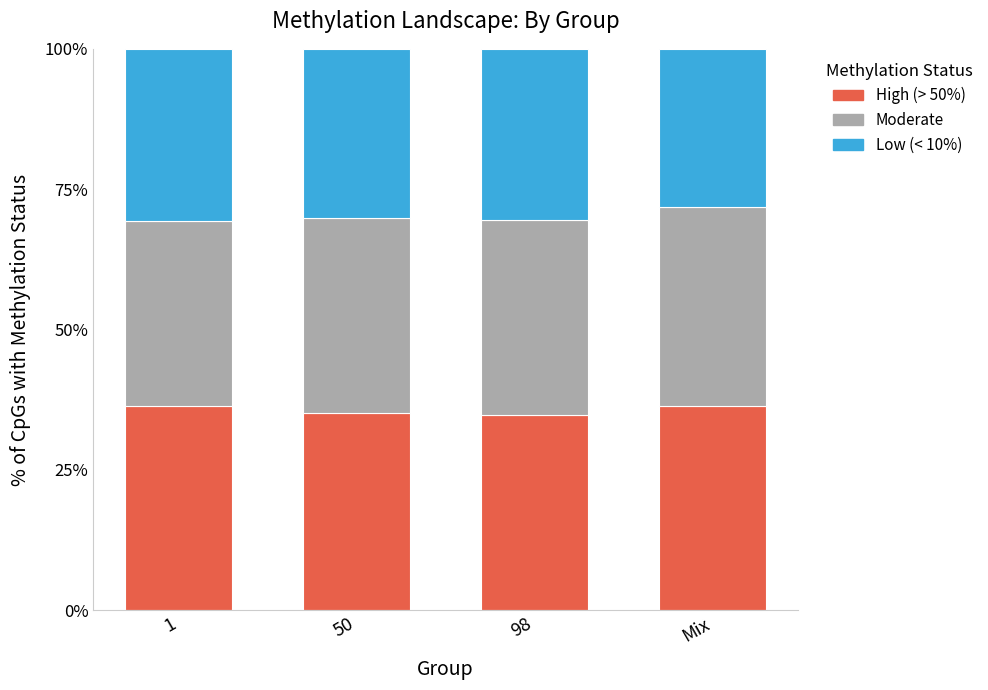

What is the average value of the High (> 50%) series?

35.7